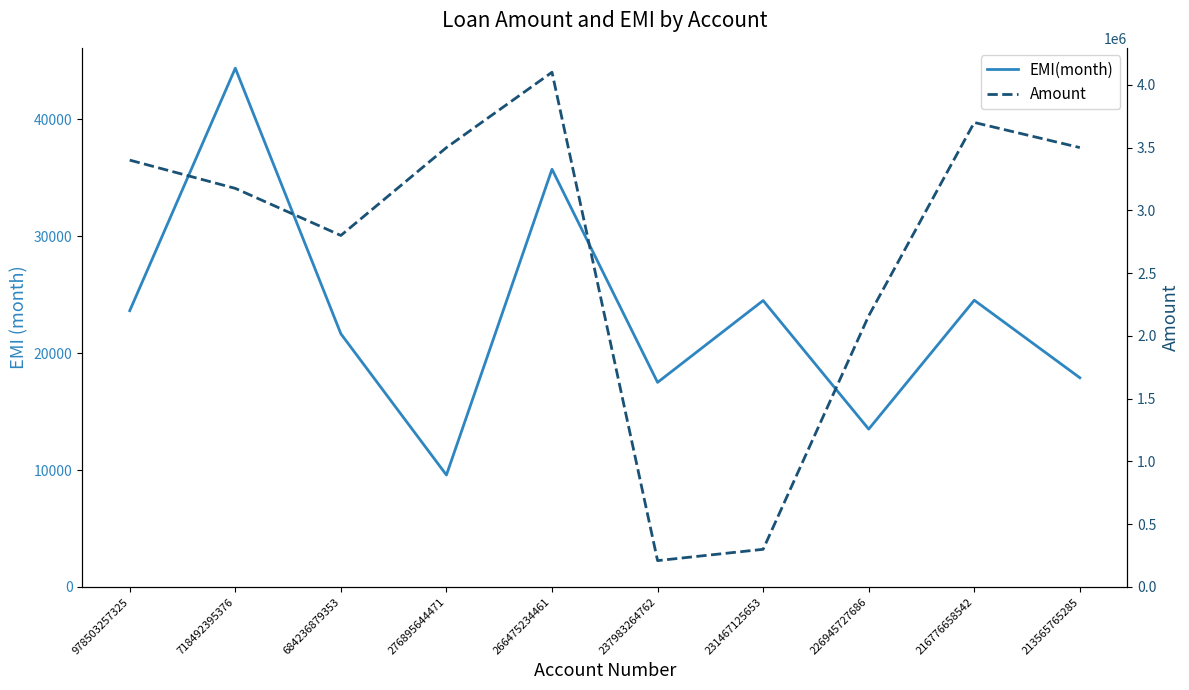

True or false: EMI(month) has a value of 44374 at 718492395376.

True